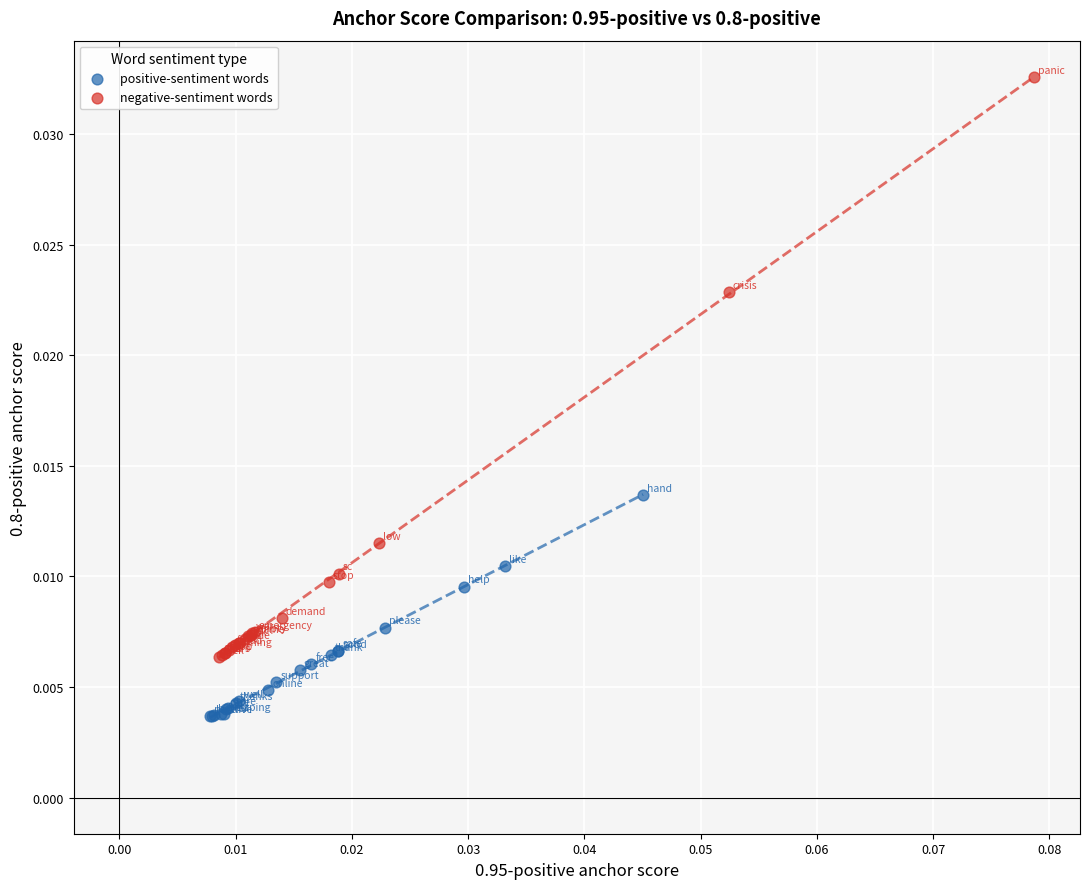

Which series has the largest Y range (max minus min)?

negative-sentiment words